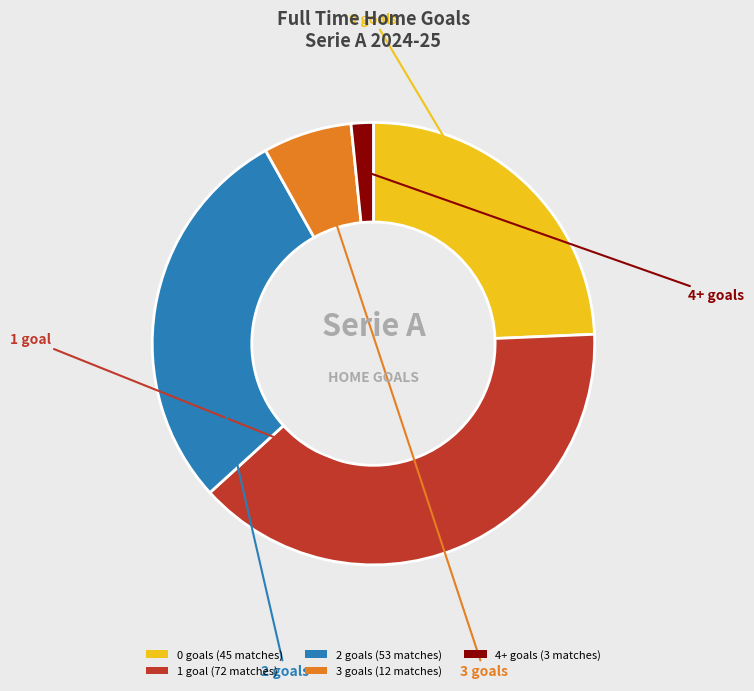

Which category has the biggest portion of the pie?

1 goal (72 matches)